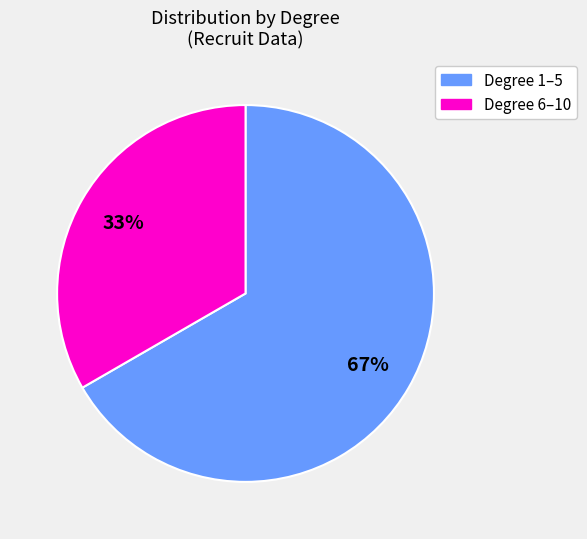

To the nearest percent, what is the average slice percentage?

50%